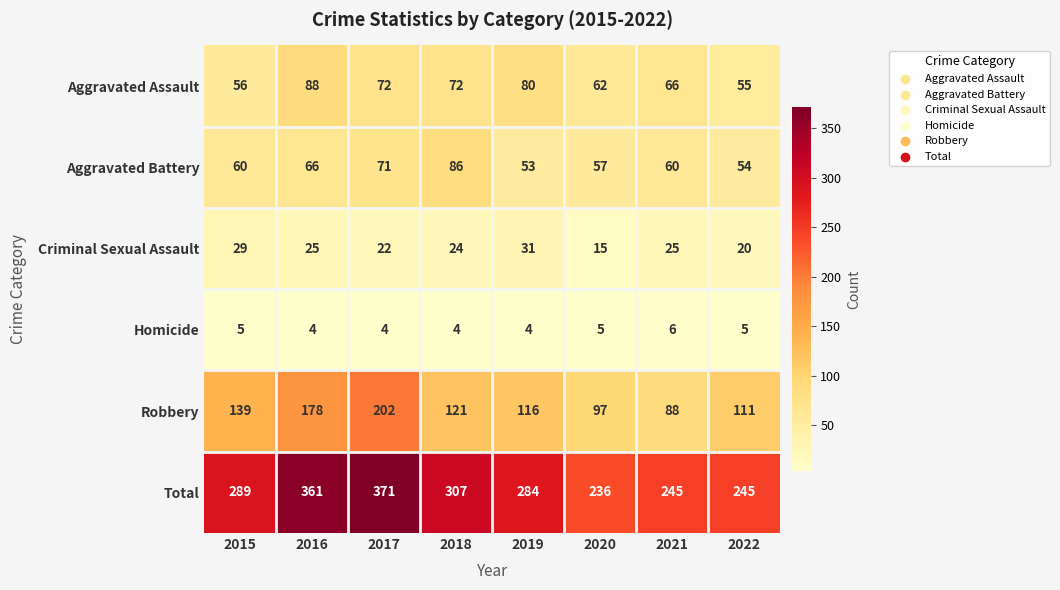

Between 2019 and 2022, which series saw the biggest shift?

Total